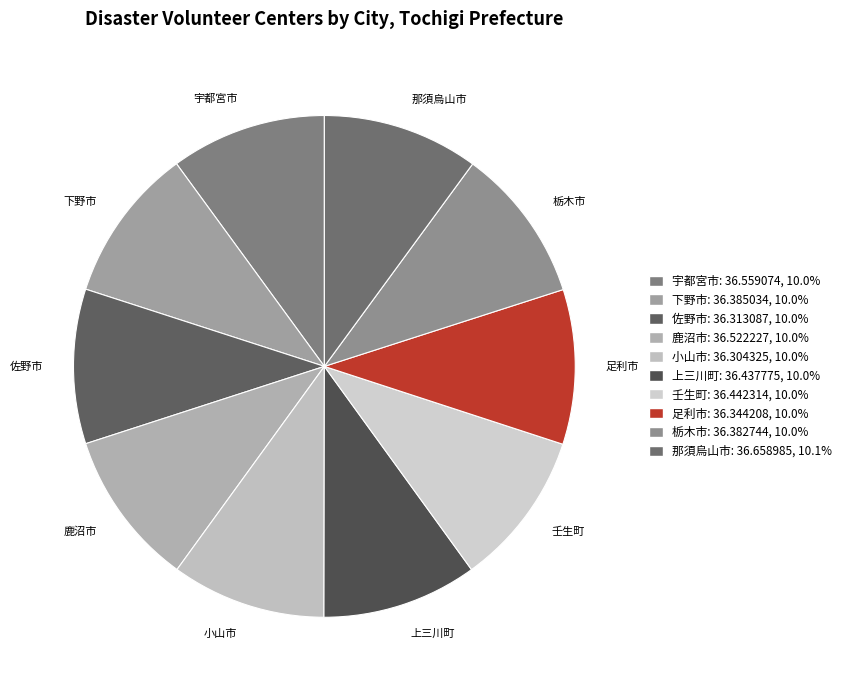

Combined, do 足利市 and 下野市 account for over 50%?

No